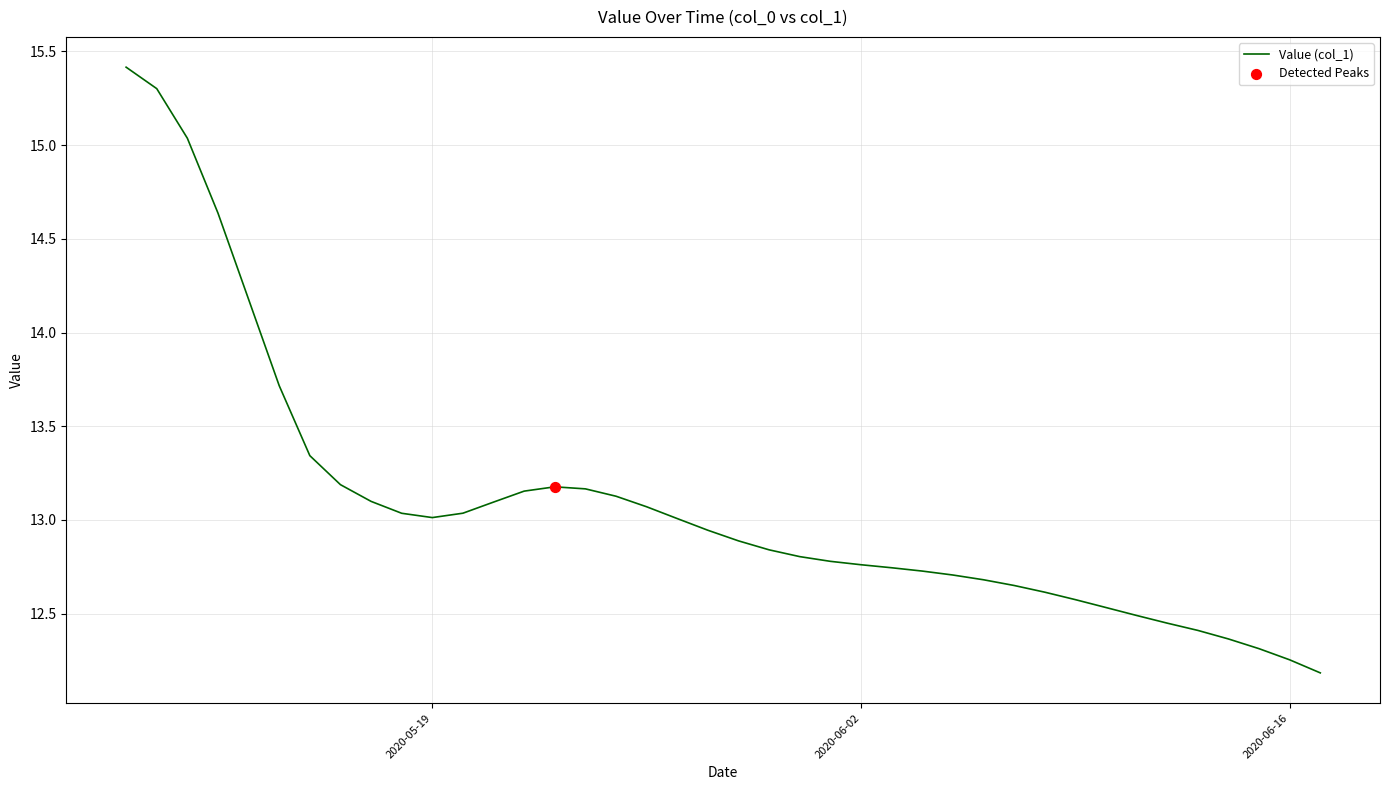

What is the greatest value displayed?

15.4